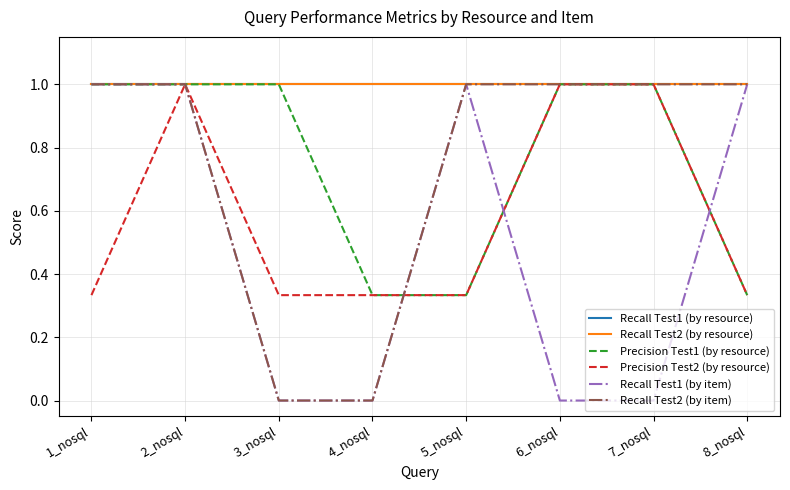

What is the label of the 4th point from the left?

4_nosql